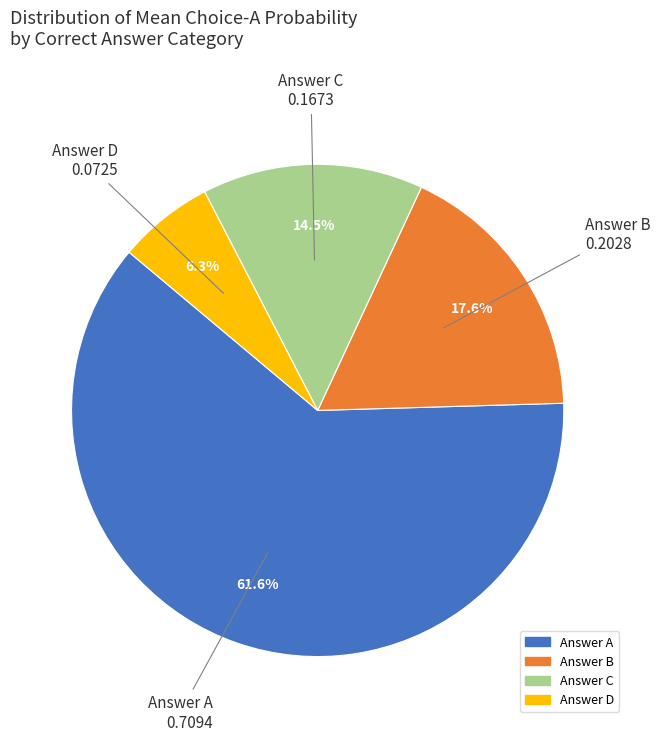

Count the number of slices in the pie.

4